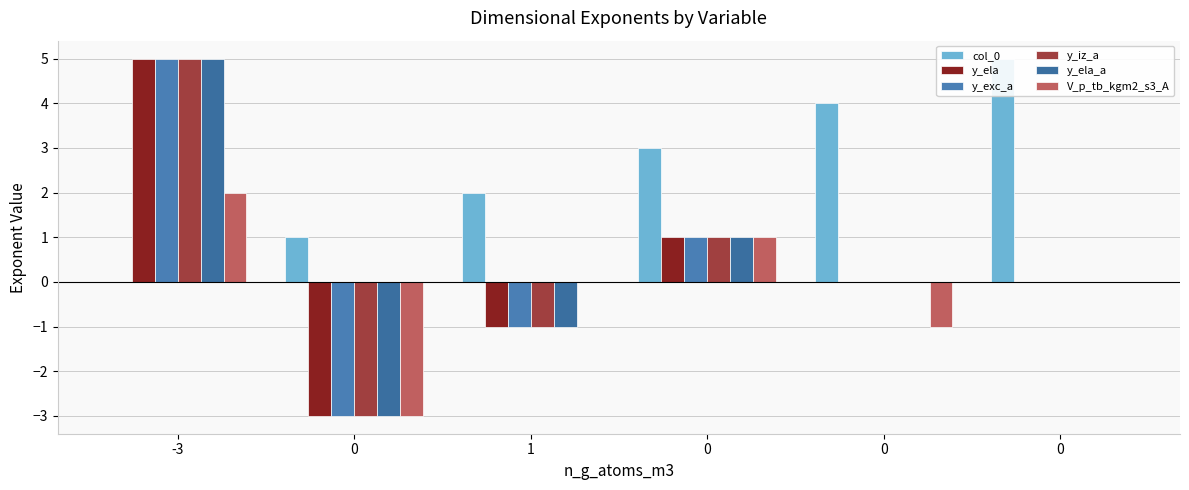

Rank the series by their maximum value, from lowest to highest.

V_p_tb_kgm2_s3_A, col_0, y_ela, y_exc_a, y_iz_a, y_ela_a